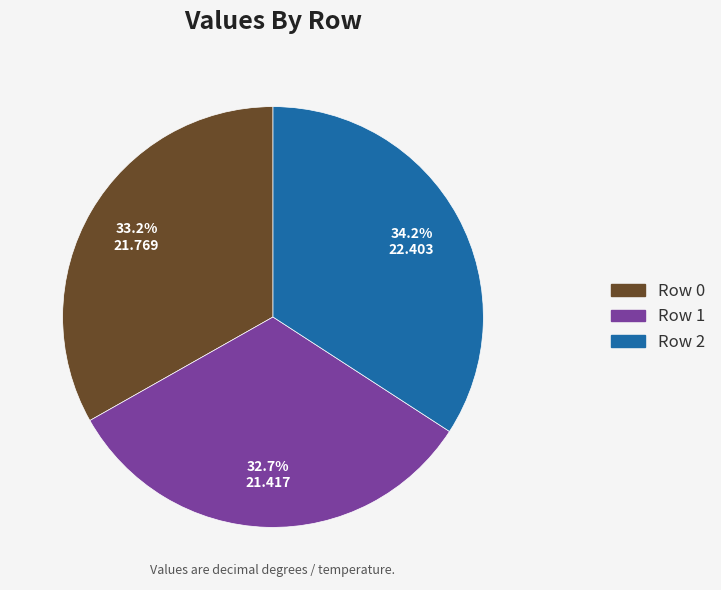

Is there a majority slice in this chart?

No